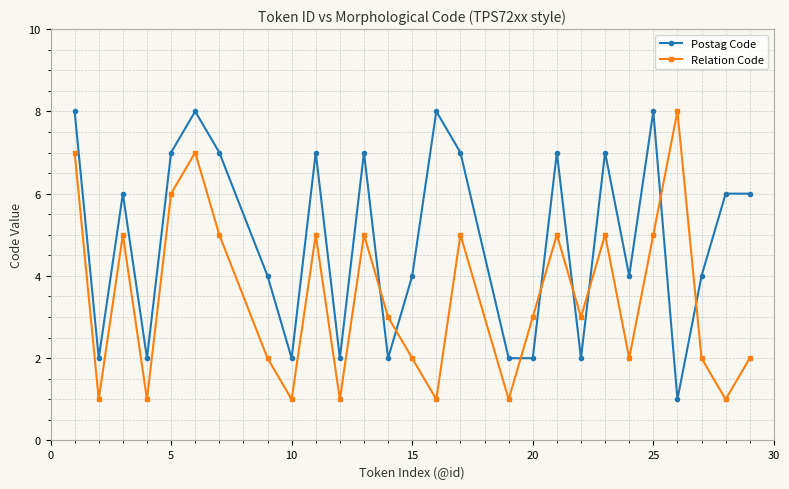

True or false: Relation Code has more than 1 interior local peaks.

True